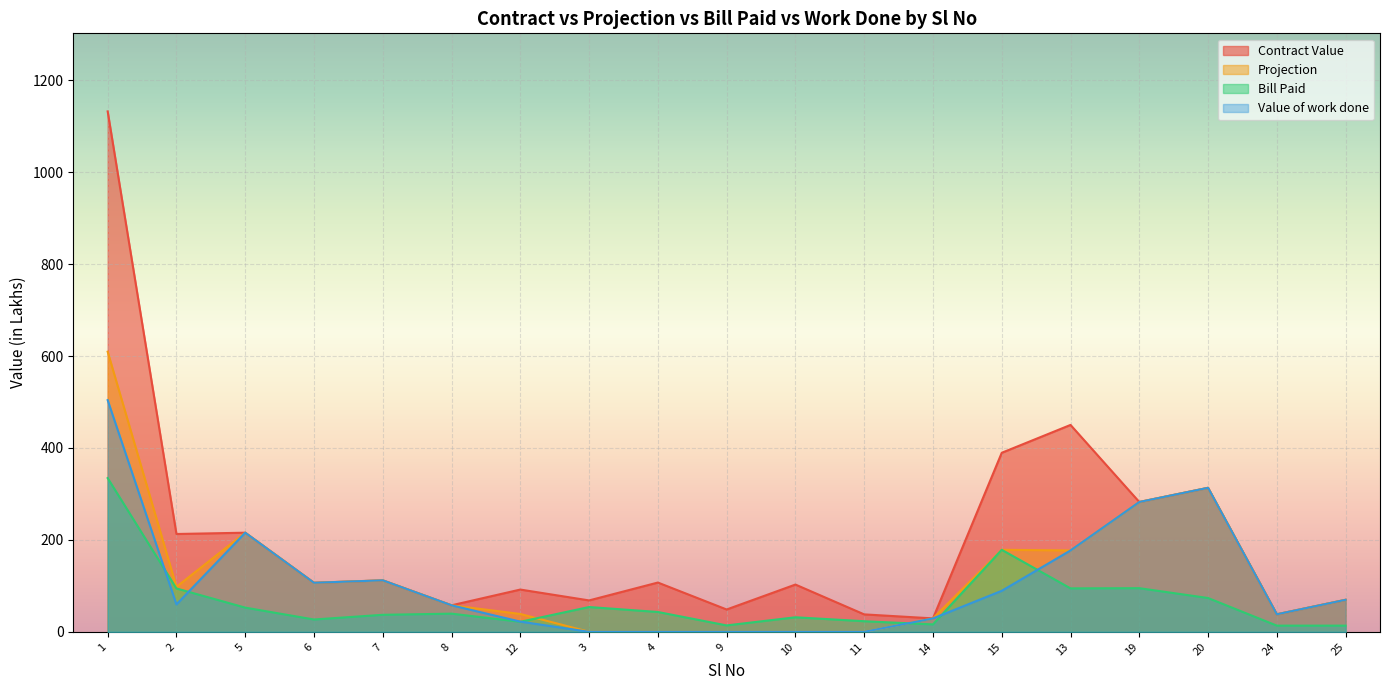

Reading left to right, list all the values displayed in this chart.

Contract Value: 1132.5	212.9	215.7	106.7	112.0	57.7	92.0	68.3	107.2	48.6	102.8	37.9	29.2	389.6	450.2	282.5	313.3	38.1	69.7
Projection: 609.6	97.9	215.7	106.7	112.0	57.7	38.8	0.0	0.0	0.0	0.0	0.0	29.2	178.5	177.1	282.5	313.3	38.1	69.7
Bill Paid: 334.5	94.3	52.6	26.8	37.0	39.5	21.8	53.9	43.2	13.9	31.6	23.1	16.1	178.5	94.5	95.0	73.5	13.4	13.4
Value of work done: 504.2	59.6	215.7	106.7	112.0	57.7	22.2	0.0	0.0	0.0	0.0	0.0	29.1	89.2	177.1	282.5	313.3	38.1	69.7